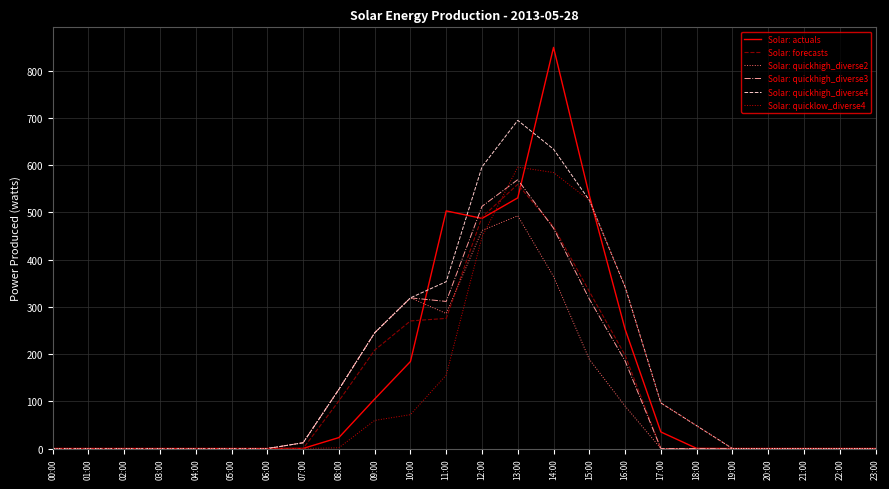

True or false: Solar: quickhigh_diverse4 has a value of 0.0 at 04:00.

True